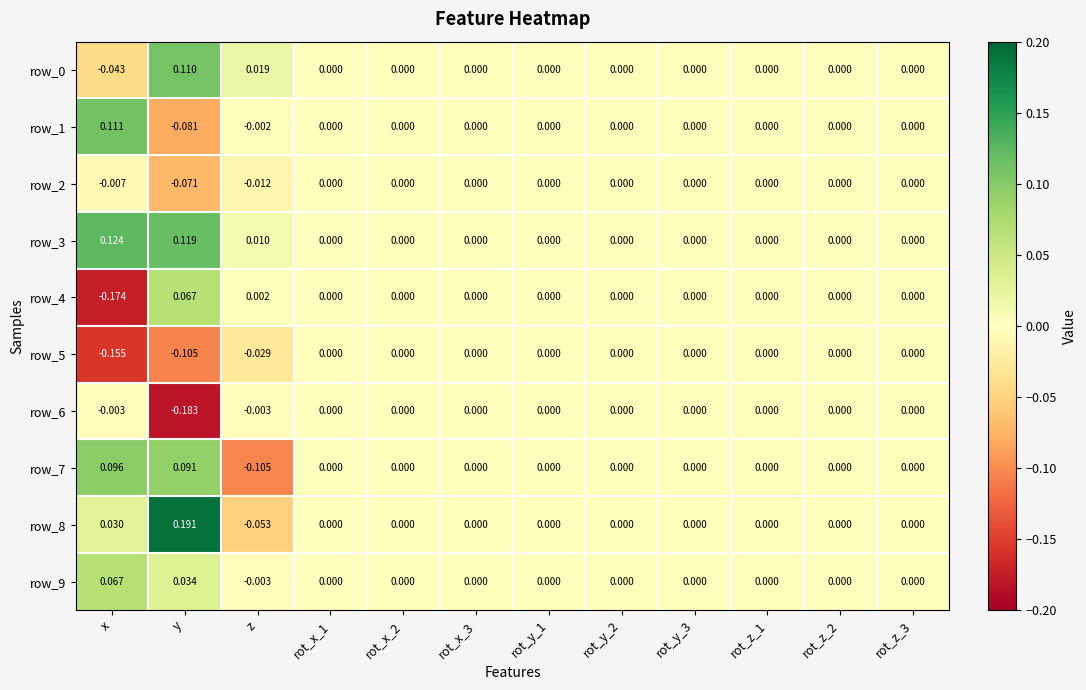

Is the value of row_4 at x greater than the value of row_0 at rot_x_1?

No